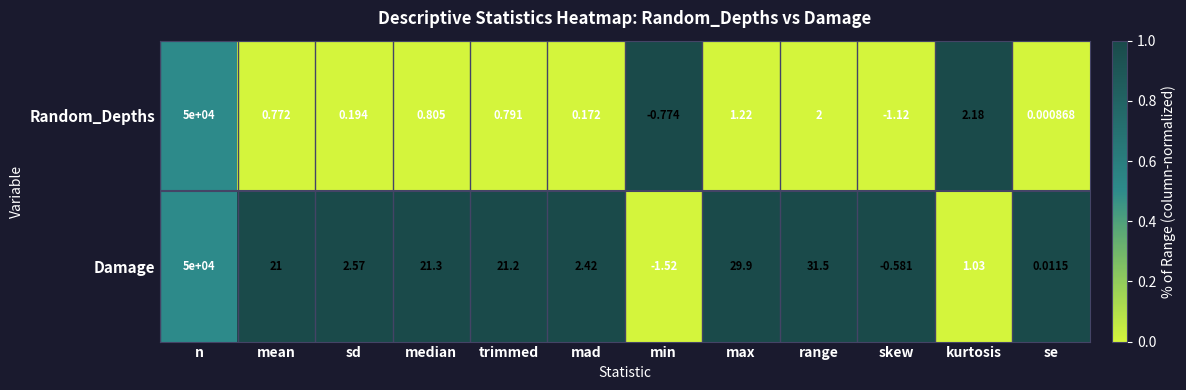

Between trimmed and se, which series saw the biggest shift?

Damage